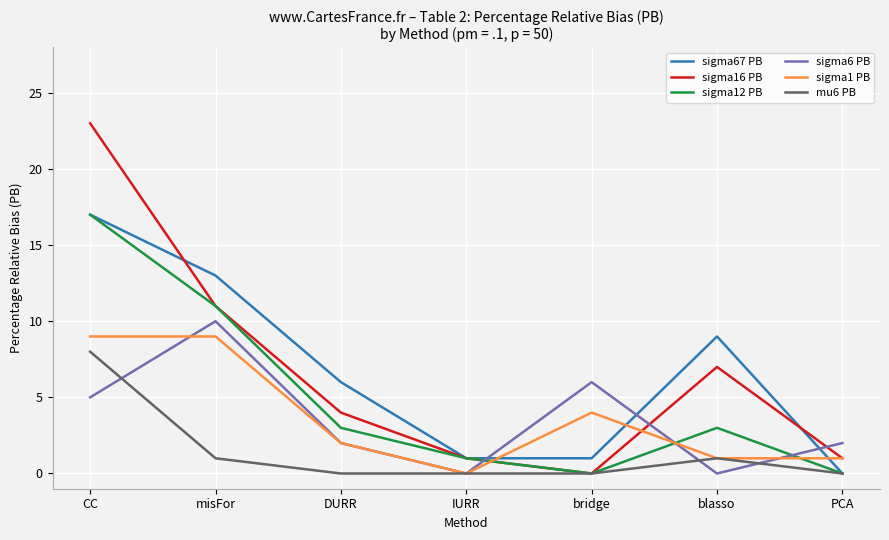

Reading left to right, what are all the values shown in this chart?

sigma67 PB: CC=17	misFor=13	DURR=6	IURR=1	bridge=1	blasso=9	PCA=0
sigma16 PB: CC=23	misFor=11	DURR=4	IURR=1	bridge=0	blasso=7	PCA=1
sigma12 PB: CC=17	misFor=11	DURR=3	IURR=1	bridge=0	blasso=3	PCA=0
sigma6 PB: CC=5	misFor=10	DURR=2	IURR=0	bridge=6	blasso=0	PCA=2
sigma1 PB: CC=9	misFor=9	DURR=2	IURR=0	bridge=4	blasso=1	PCA=1
mu6 PB: CC=8	misFor=1	DURR=0	IURR=0	bridge=0	blasso=1	PCA=0